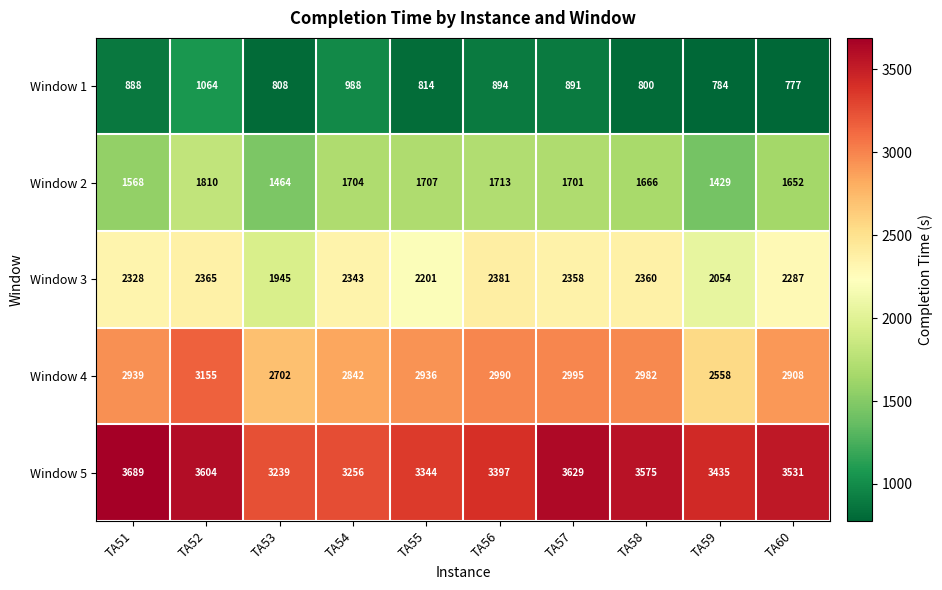

What is the minimum value for Window 5?

3239